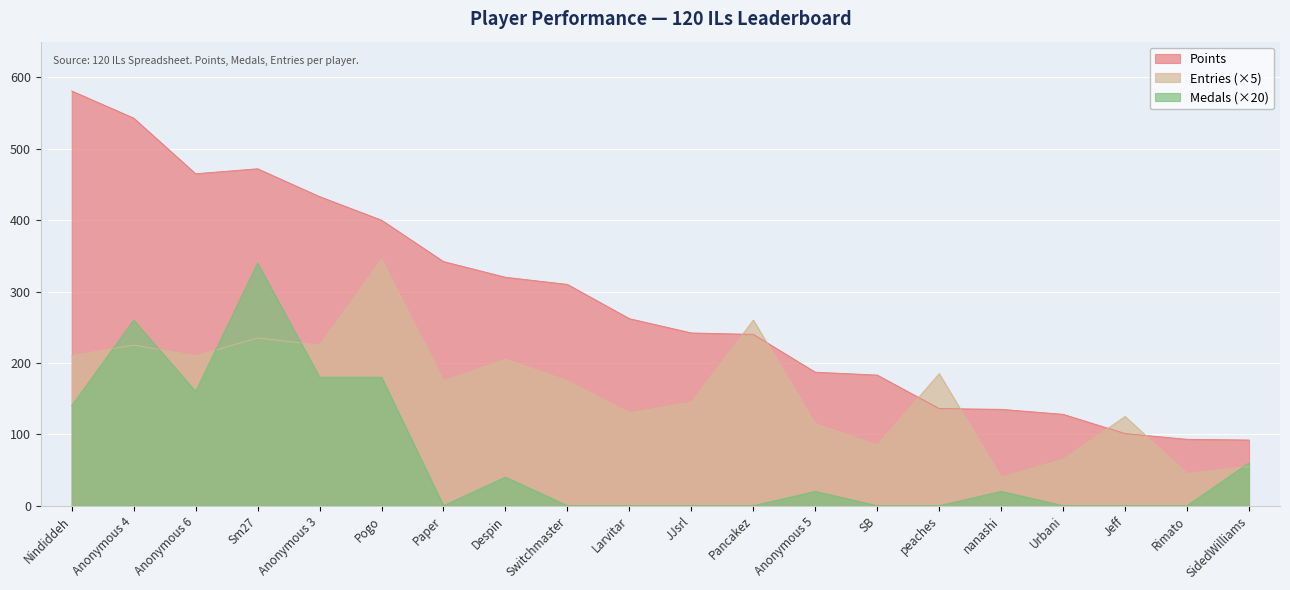

Where is Entries nearest to the value 192?

peaches